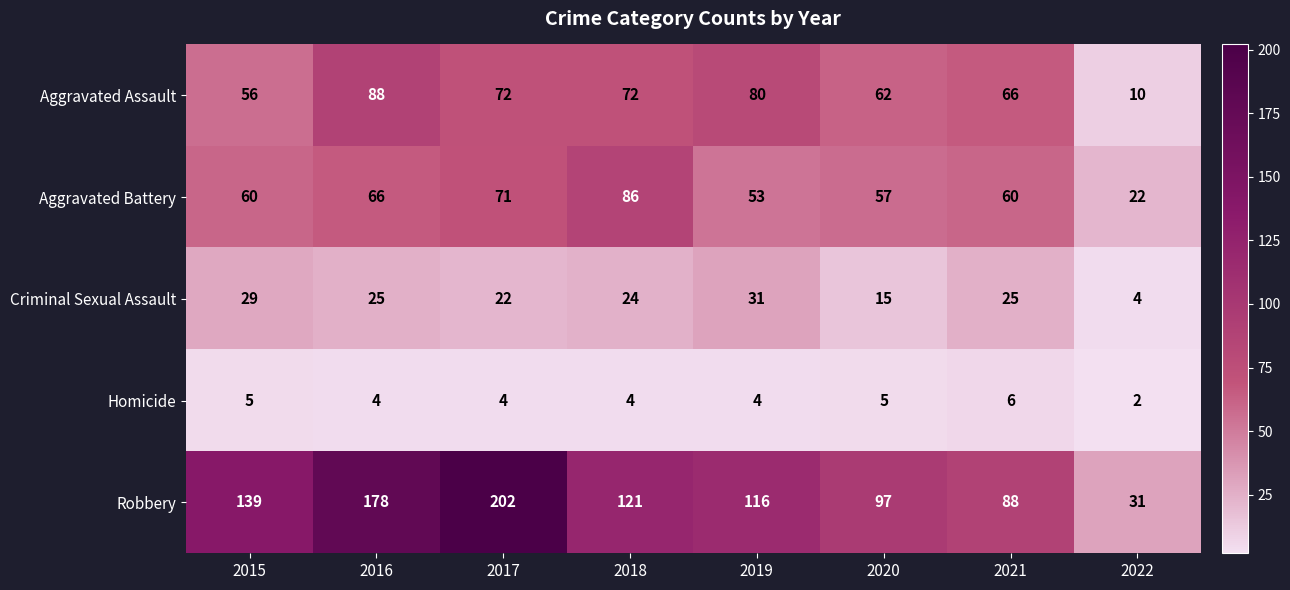

The Robbery series shows 78 at 2015. True or false?

False